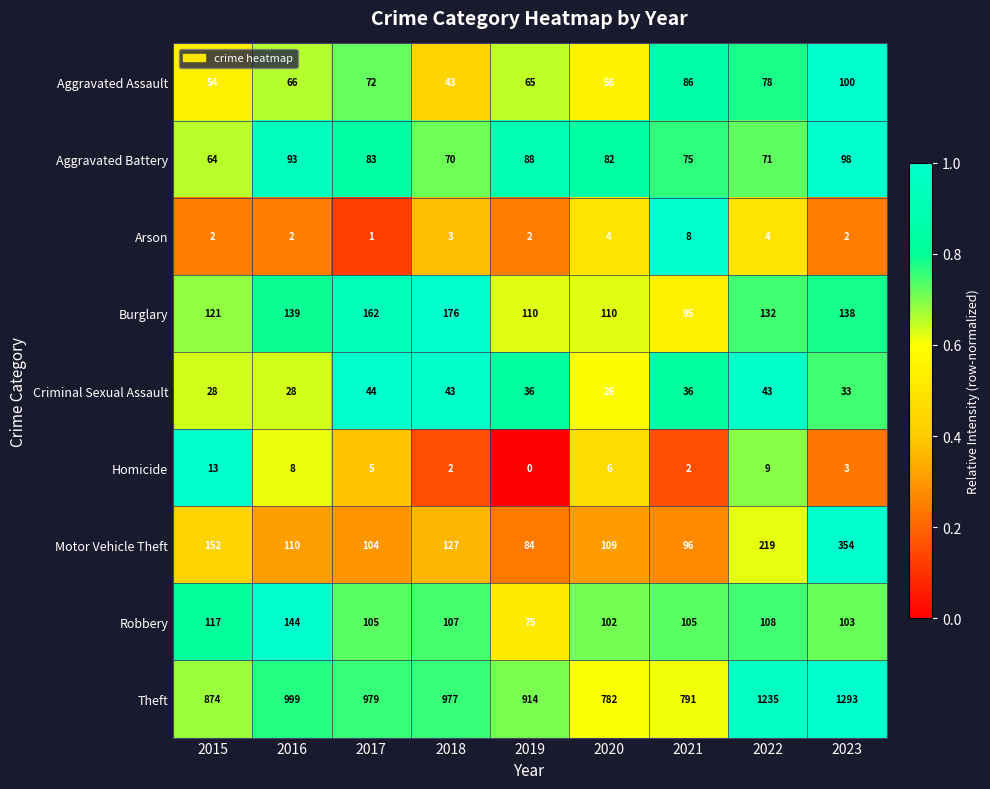

What is the average value of the Robbery series?

107